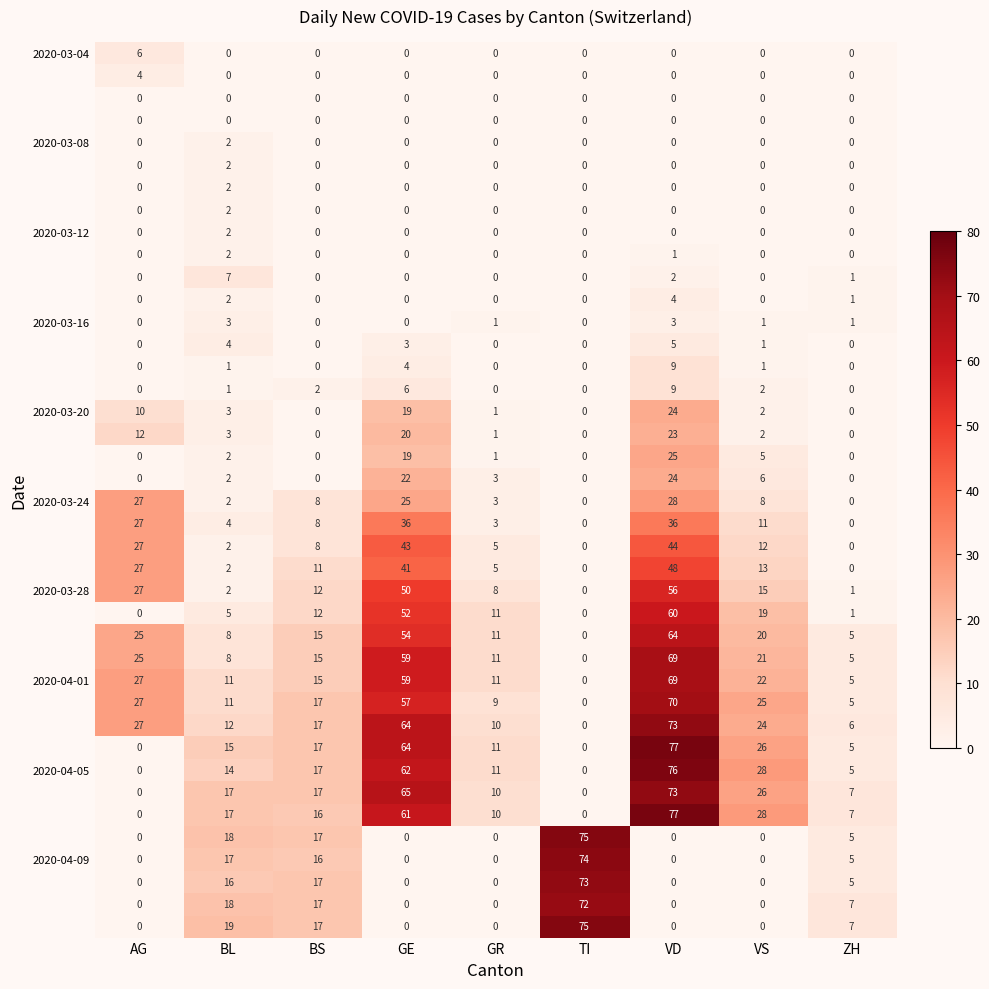

What is the spread (max minus min) of values at TI?

75